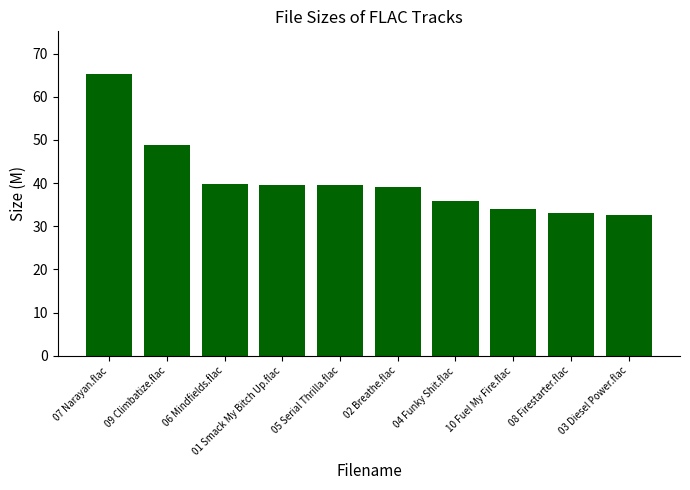

What is the label of the 6th bar from the left?

02 Breathe.flac